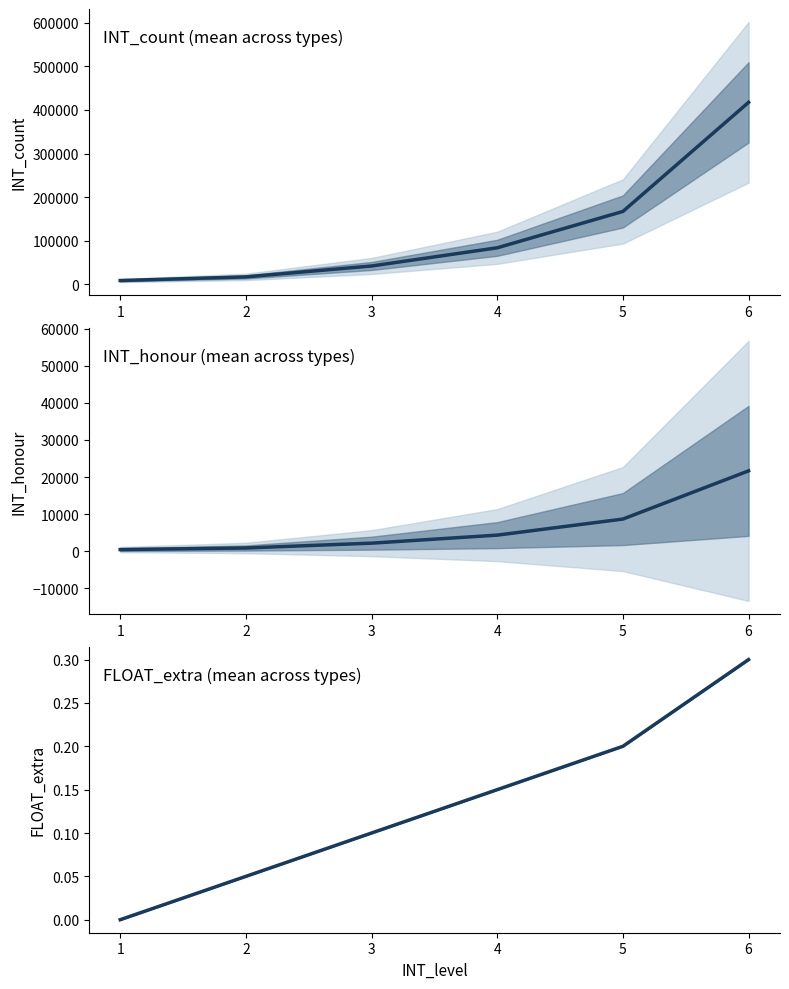

What is the sum of all INT_count values?

734800.0